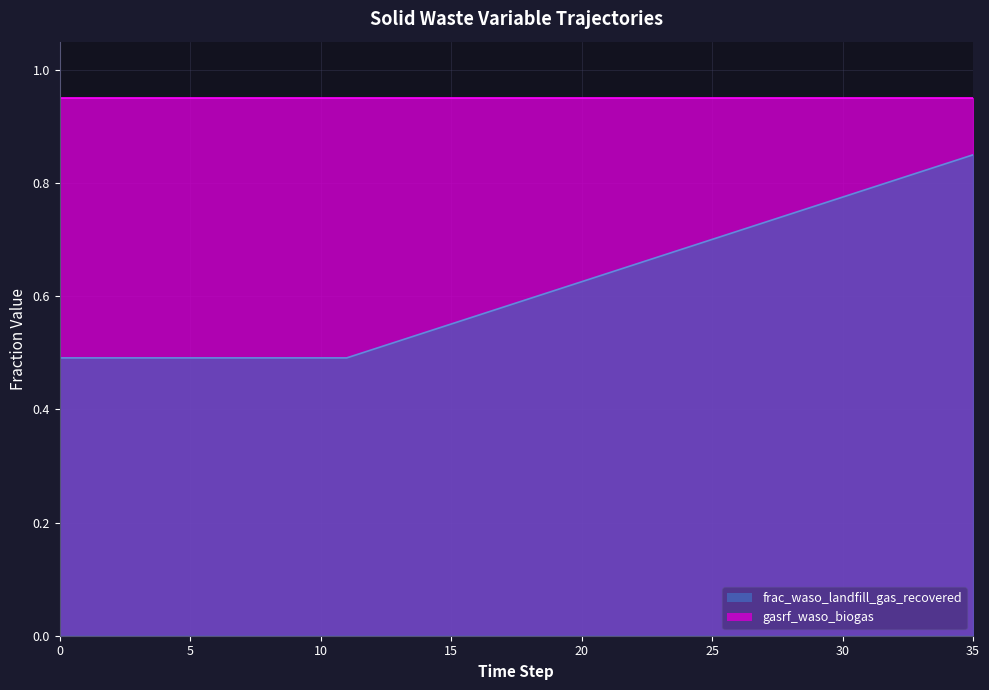

Does the chart have visible grid lines?

Yes